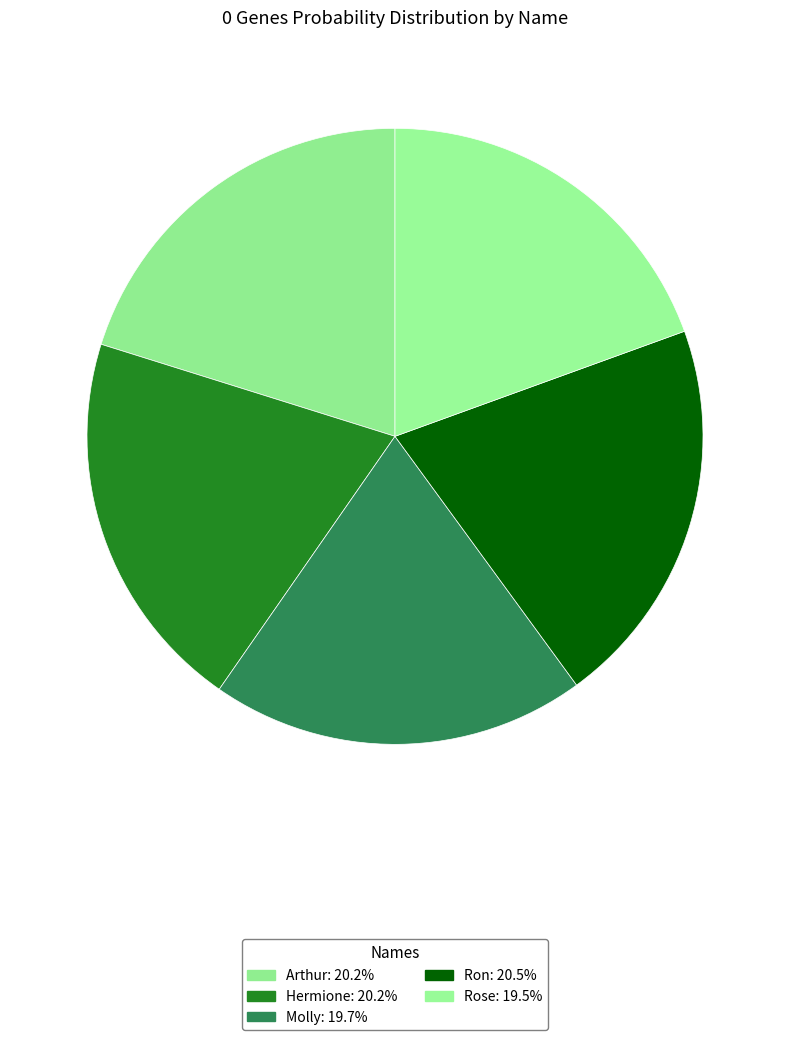

Combined, what portion of the pie is Arthur and Molly?

39.9%